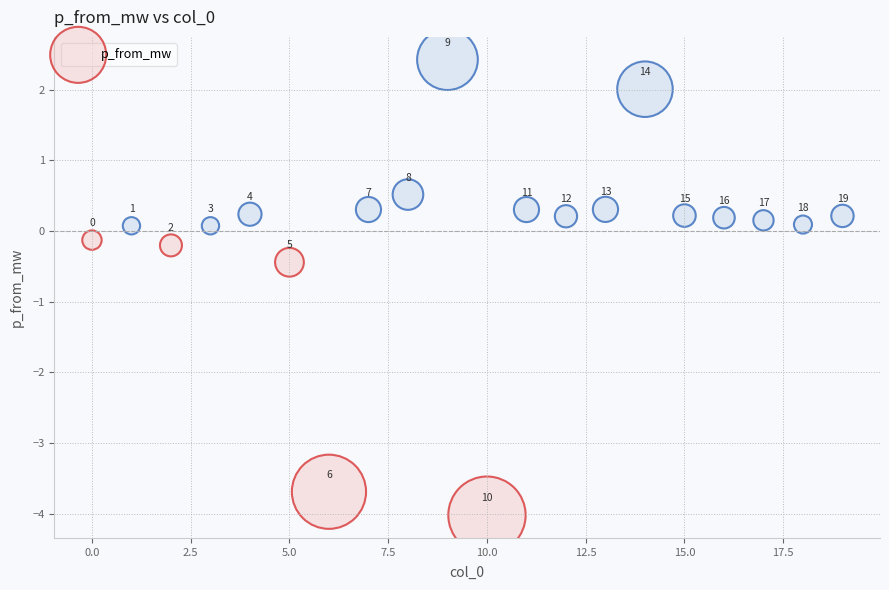

What is the range of Y values (max minus min)?

6.4